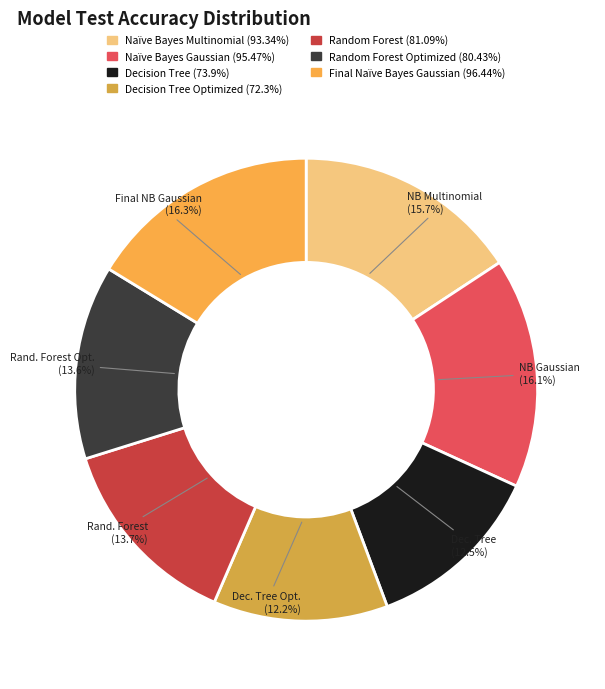

To the nearest percent, what is the difference between the largest and smallest slice percentages?

4%